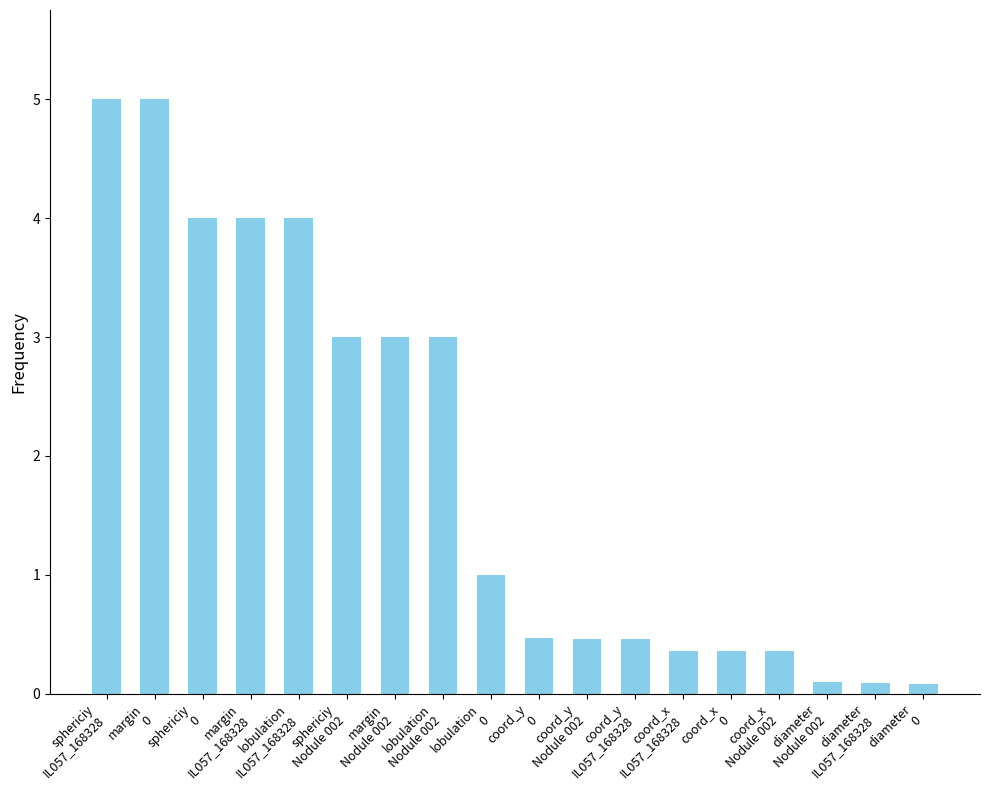

What position from the right is coord_x
IL057_168328?

6